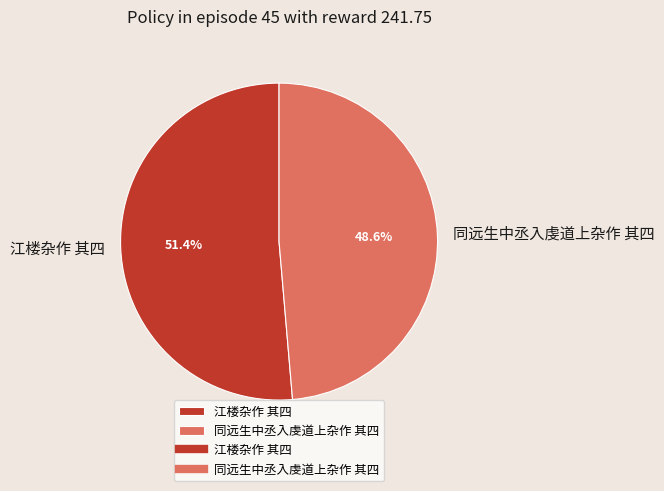

Is there a majority slice in this chart?

Yes